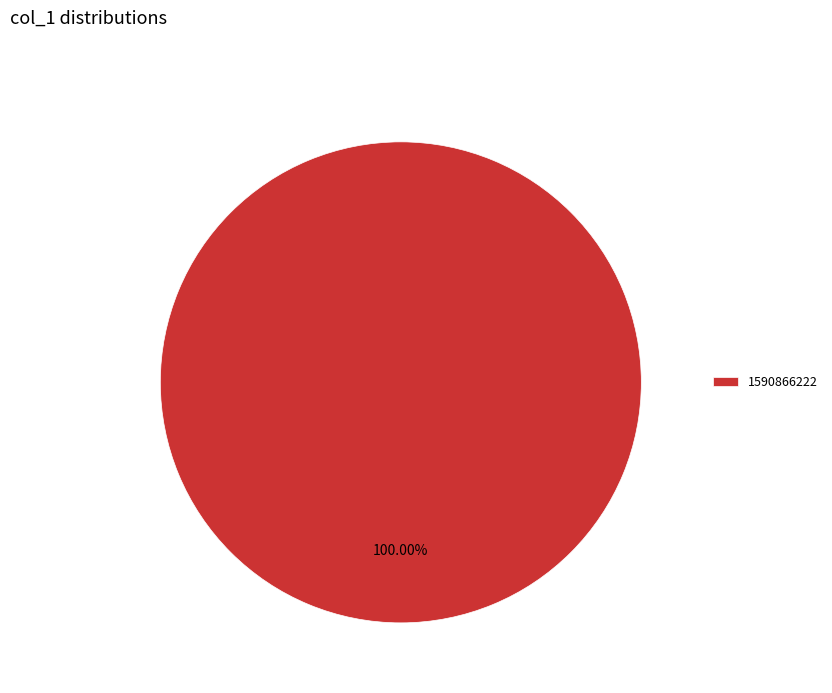

Rank the categories by value from highest to lowest.

1590866222